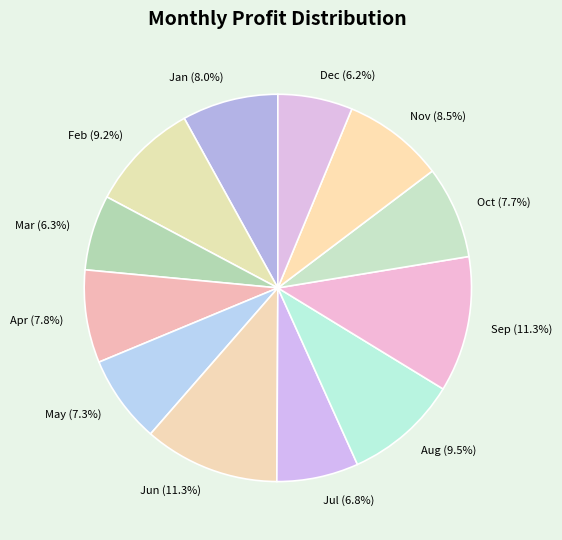

True or false: Oct accounts for 8% of the total.

True